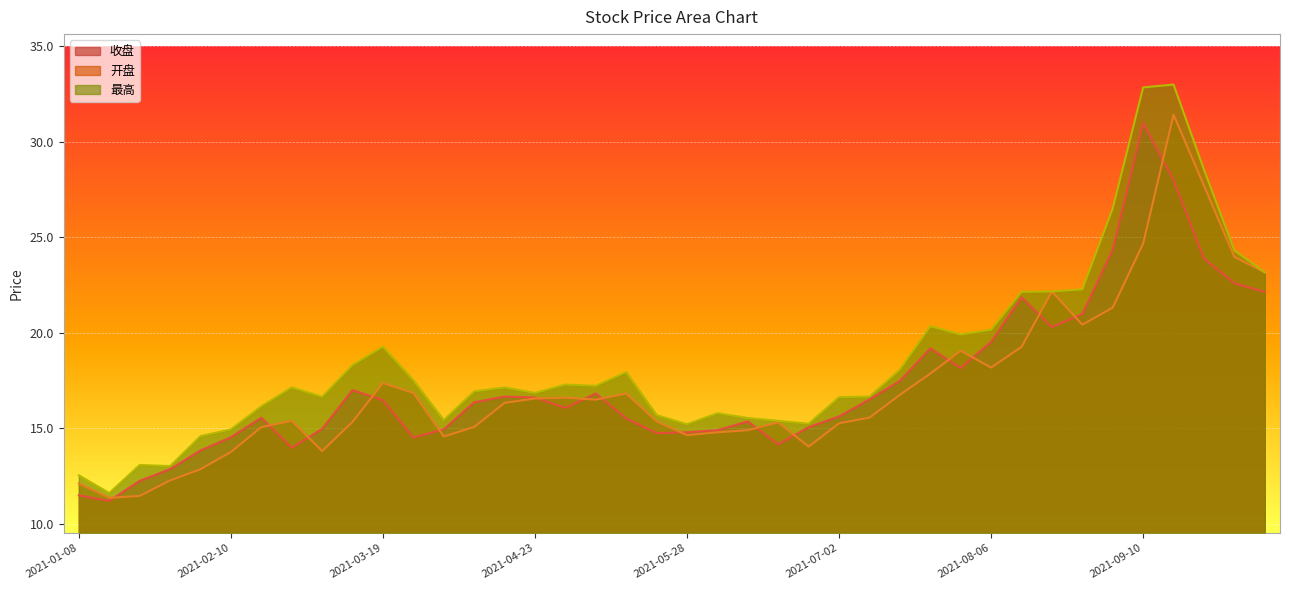

What is the sum of the 最高 values at 2021-01-08 and 2021-04-09?

29.5